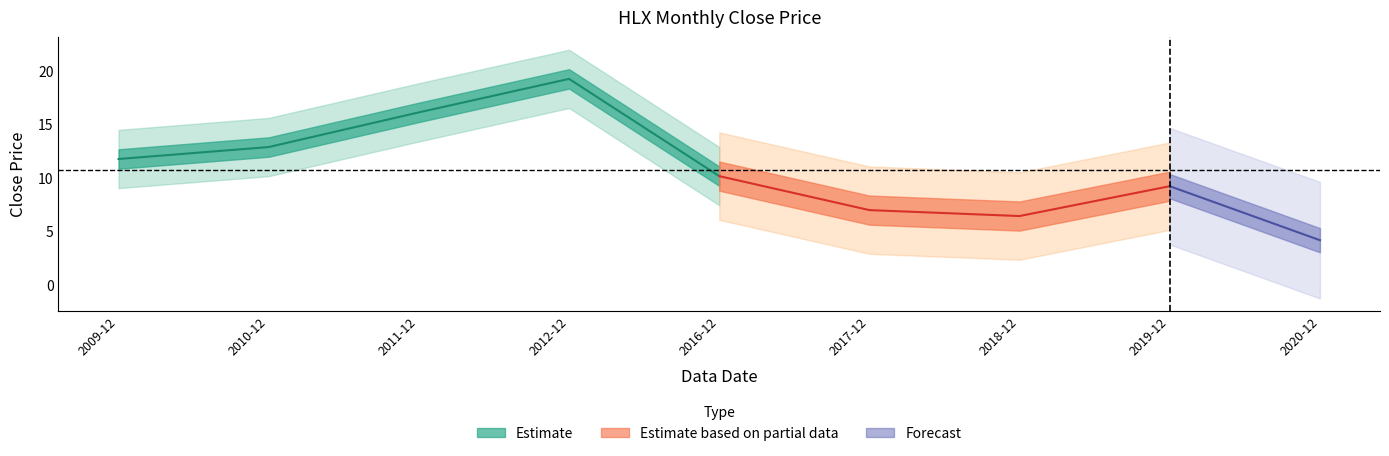

At which label does the data first exceed 10?

2009-12